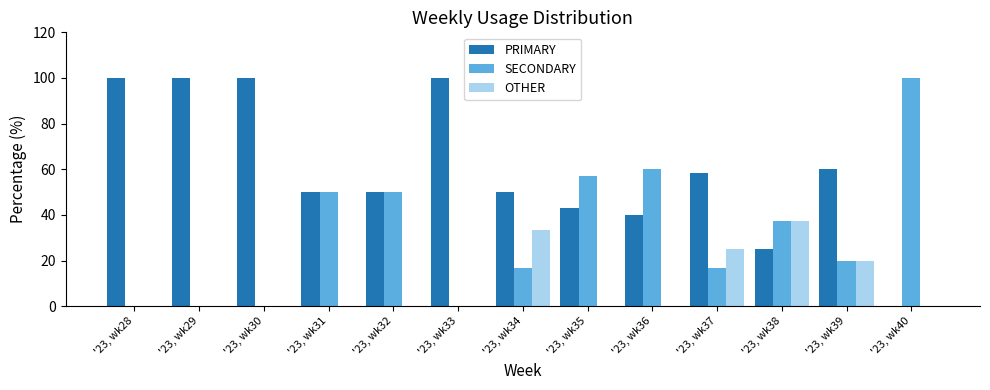

What is the greatest value displayed?

100.0